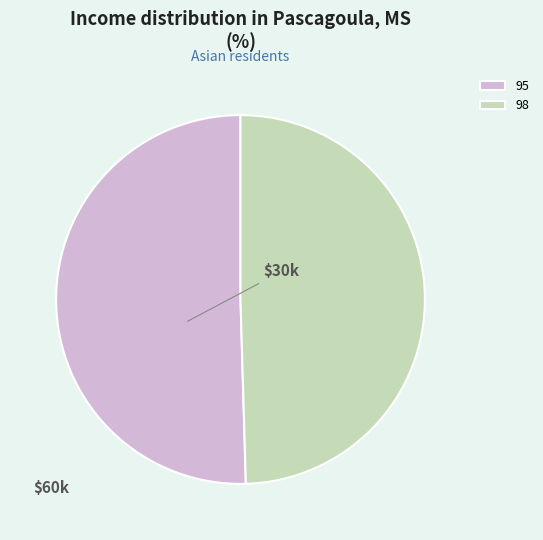

Between 95 and 98, which is larger?

95